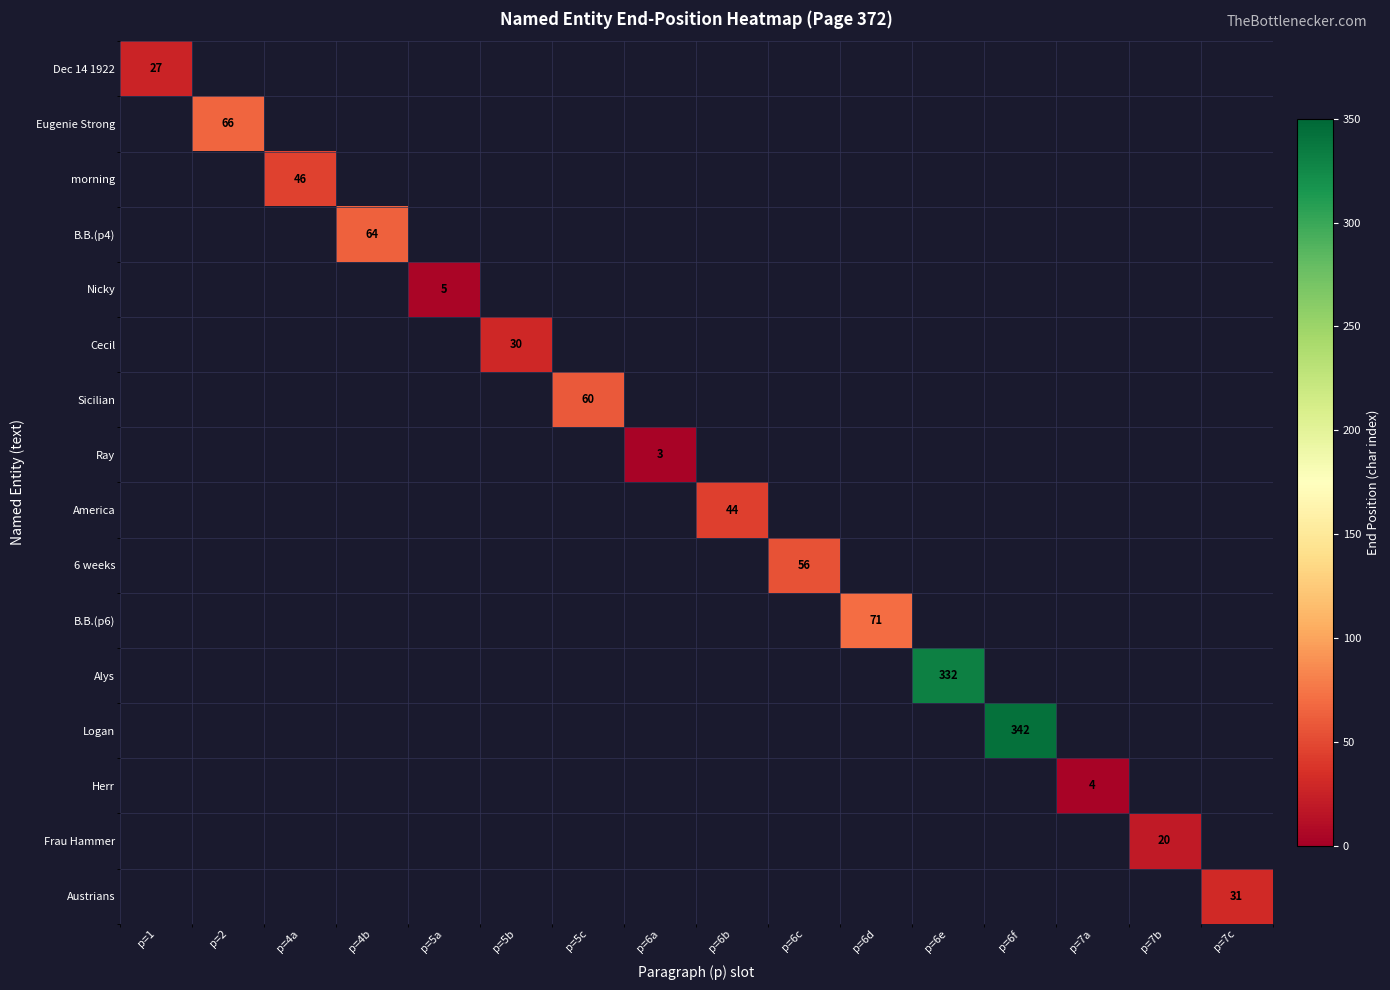

Which category has the lowest value in the Dec 14 1922 series?

p=1